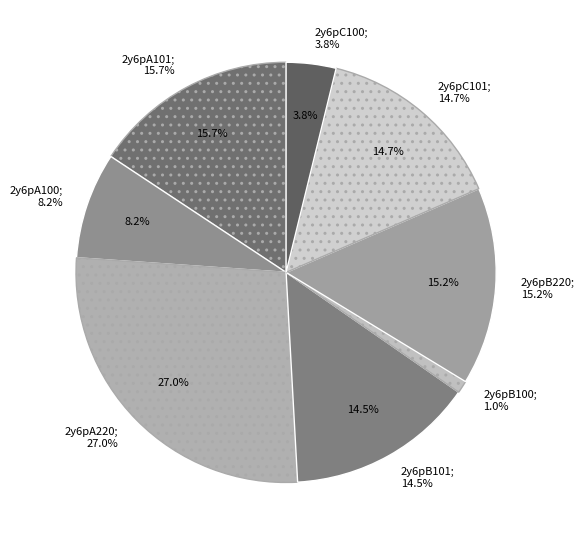

What is the smallest slice in the pie chart?

2y6pB100